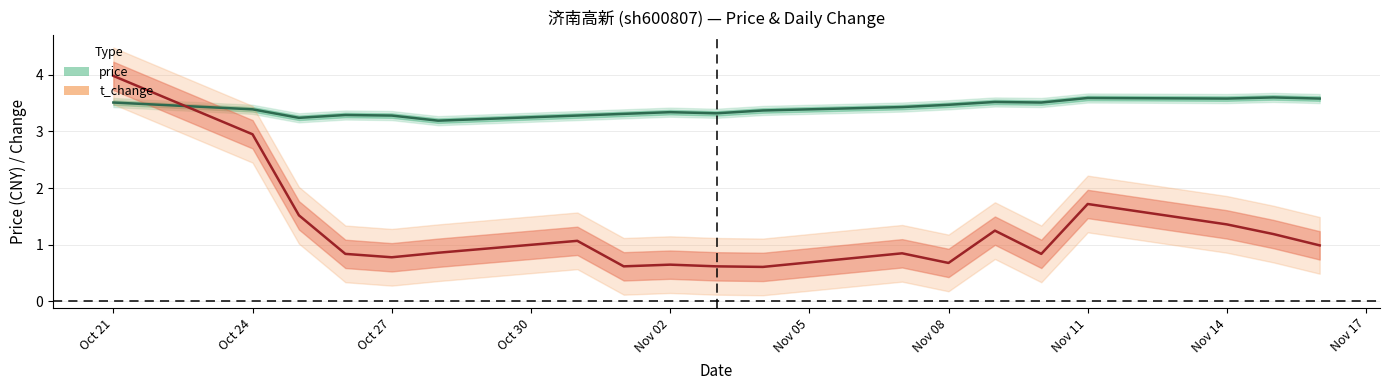

True or false: t_change has a value of 1.2 at 2022-11-09.

True